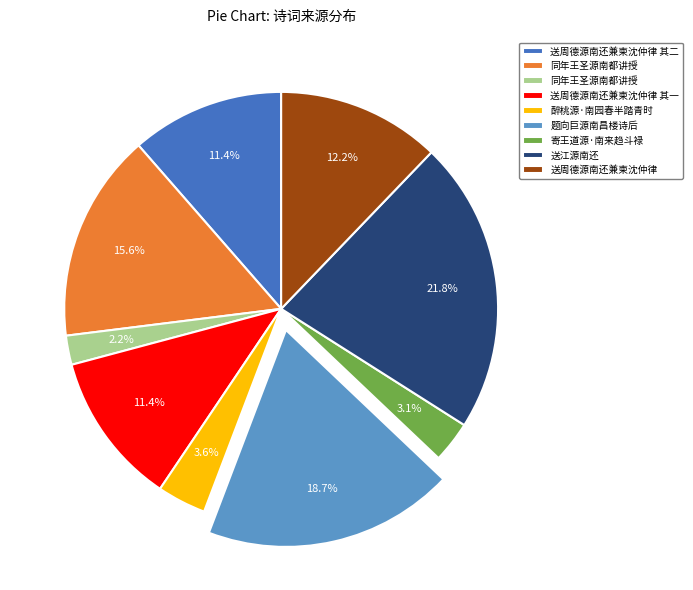

Is there any slice that represents more than half of the pie?

No